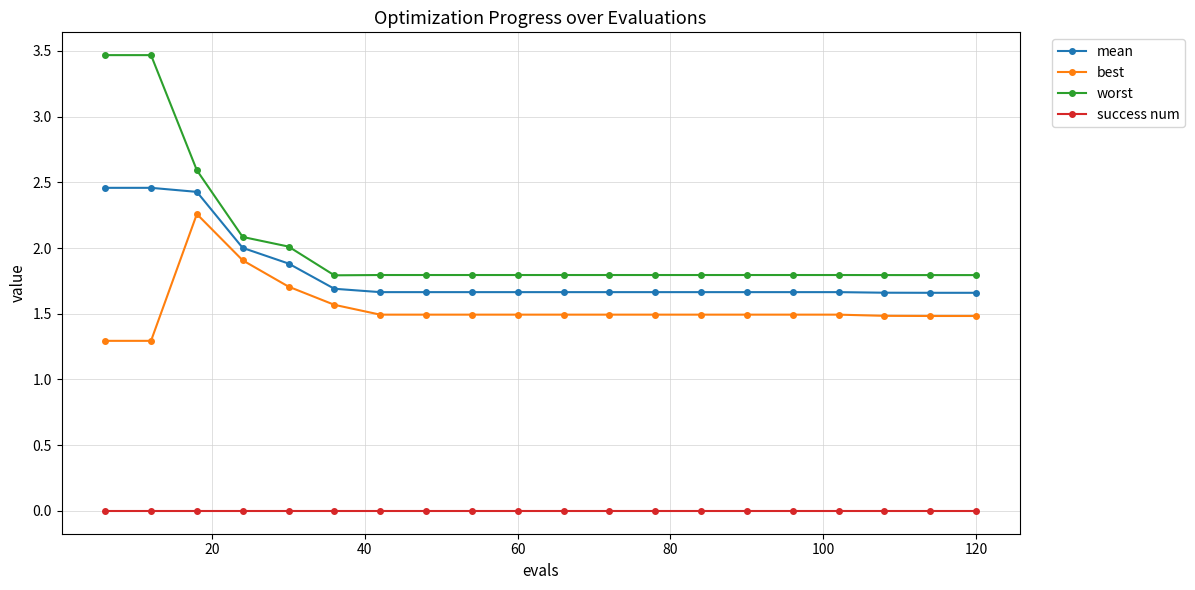

What is the difference between the maximum and minimum values in the mean series?

0.8